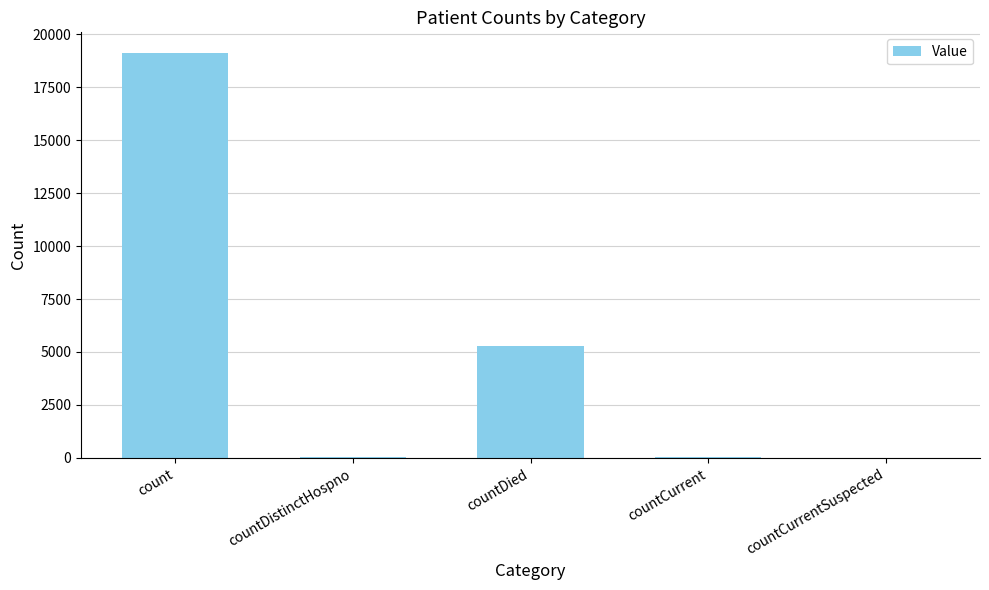

True or false: the data shows 36 at countDistinctHospno.

True